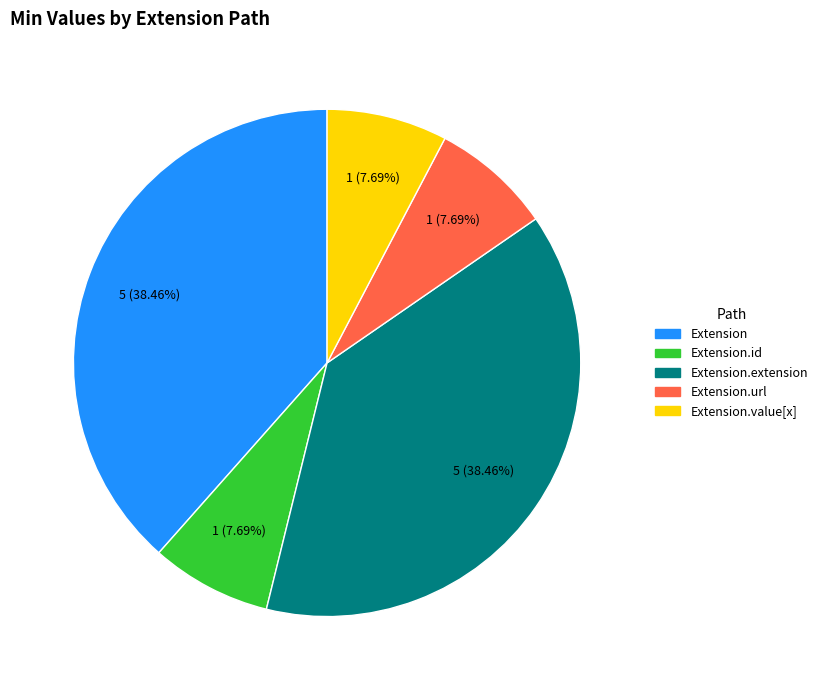

Is the sum of Extension and Extension.value[x] greater than half?

No